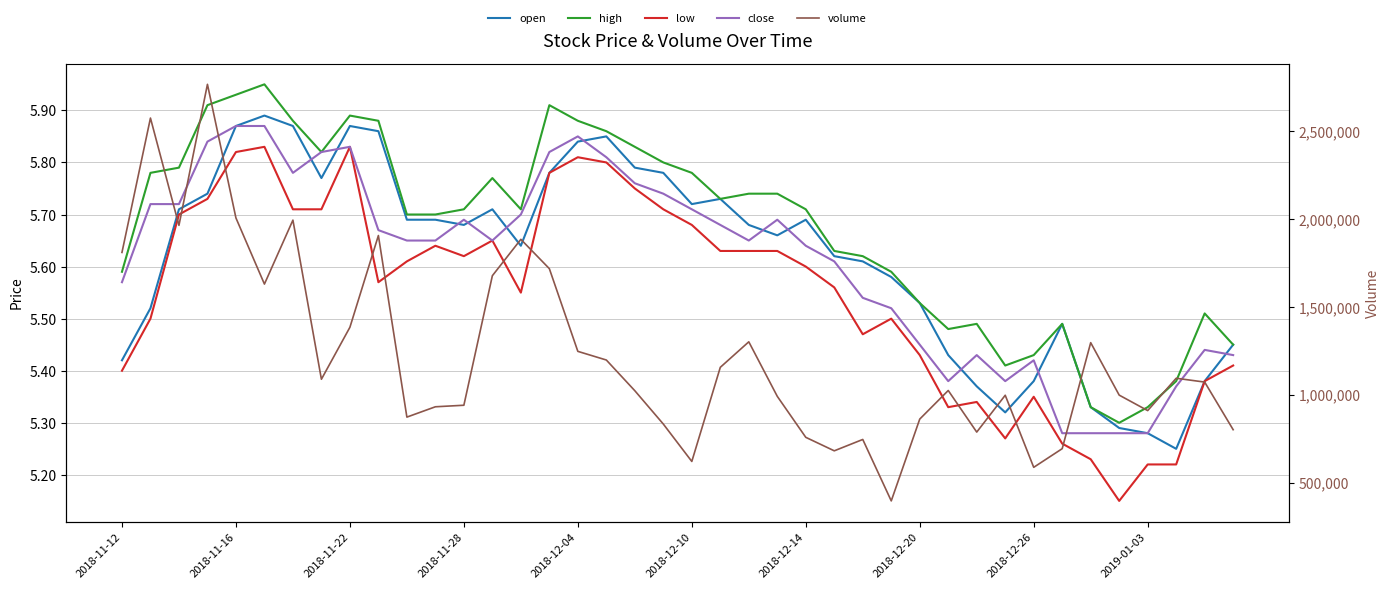

How many interior local peaks does the low series have?

8